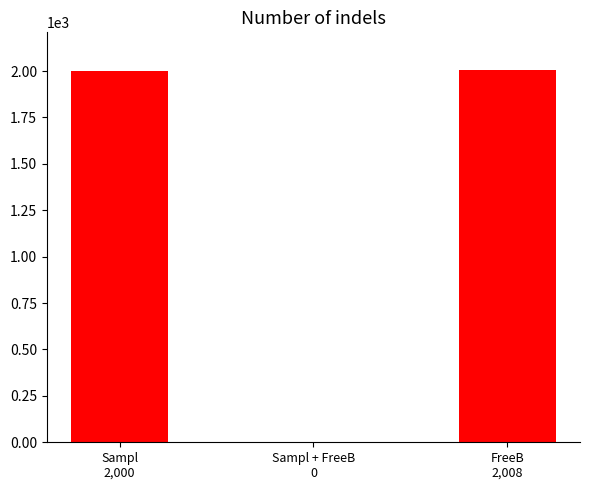

What is the maximum value shown in the chart?

2008